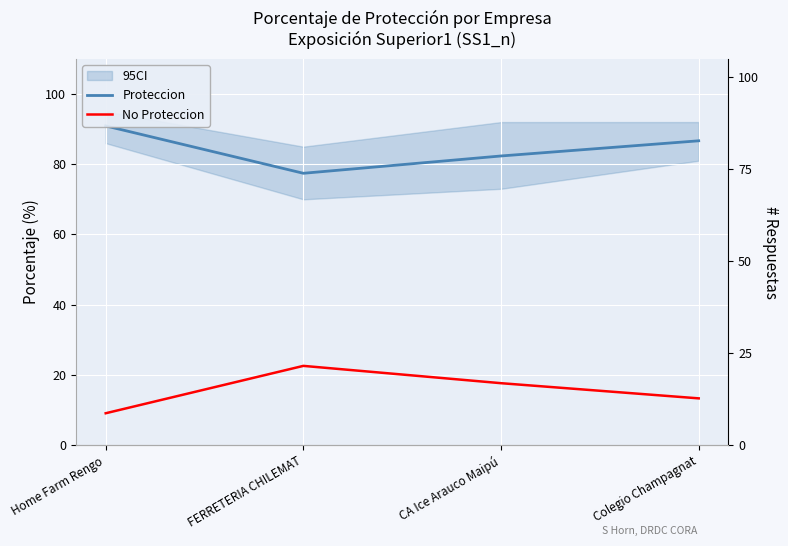

What is the minimum value for No Proteccion?

9.1